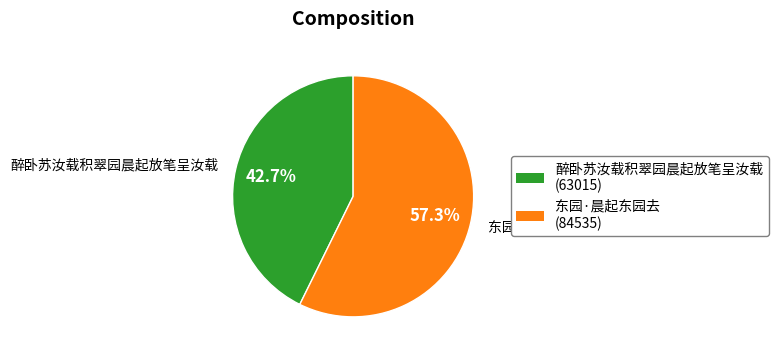

Which slice is the largest?

东园·晨起东园去